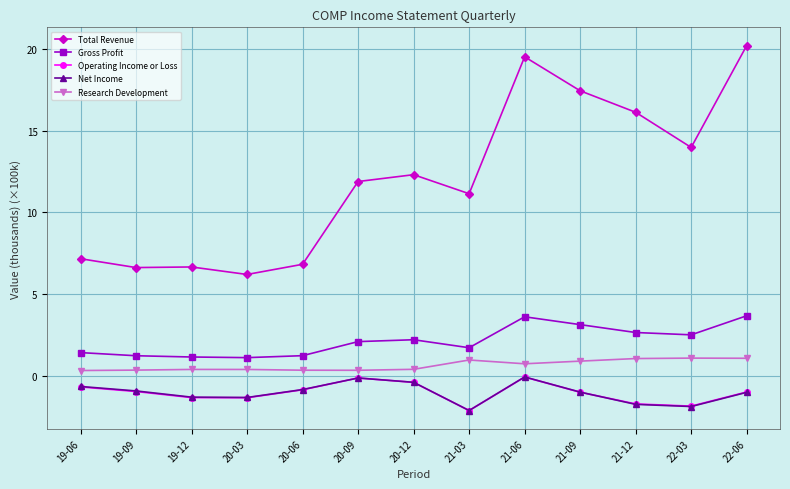

In Gross Profit, how many points are lower than both neighbors (excluding endpoints)?

3